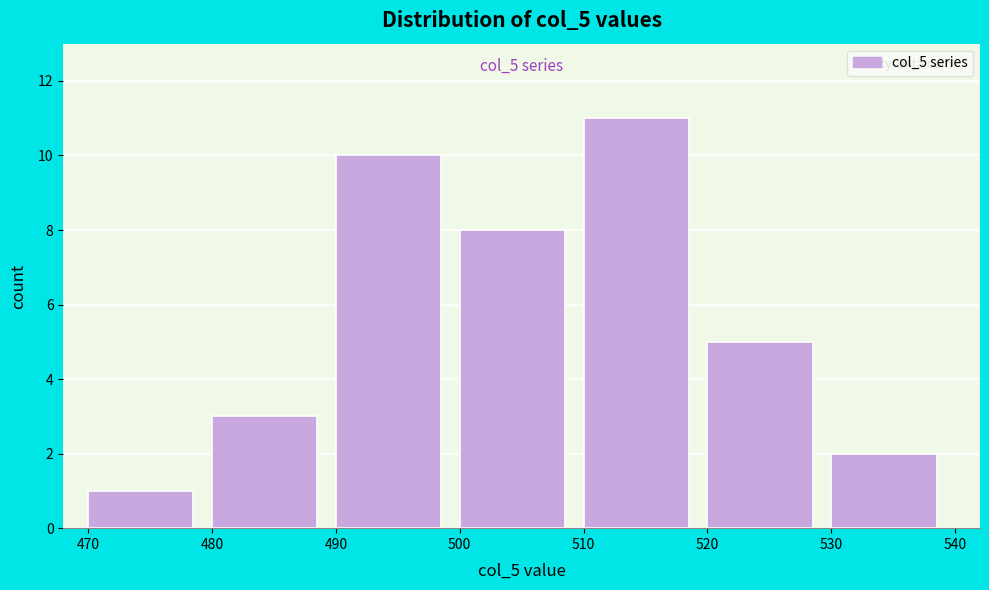

Which range on the x-axis has the tallest bar?

510 to 520